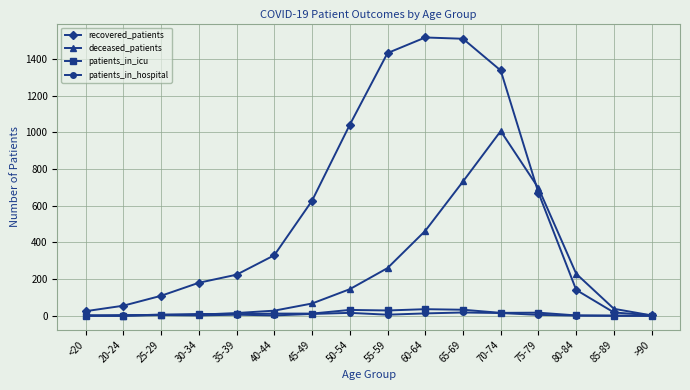

What is the total value across all series at 20-24?

59